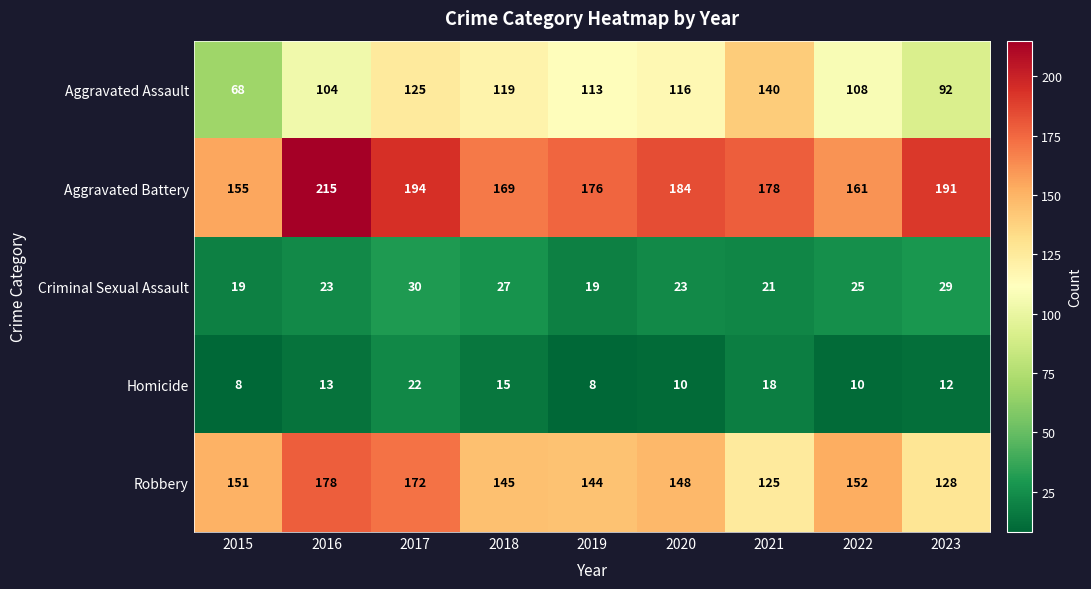

True or false: Homicide has a value of 22 at 2017.

True